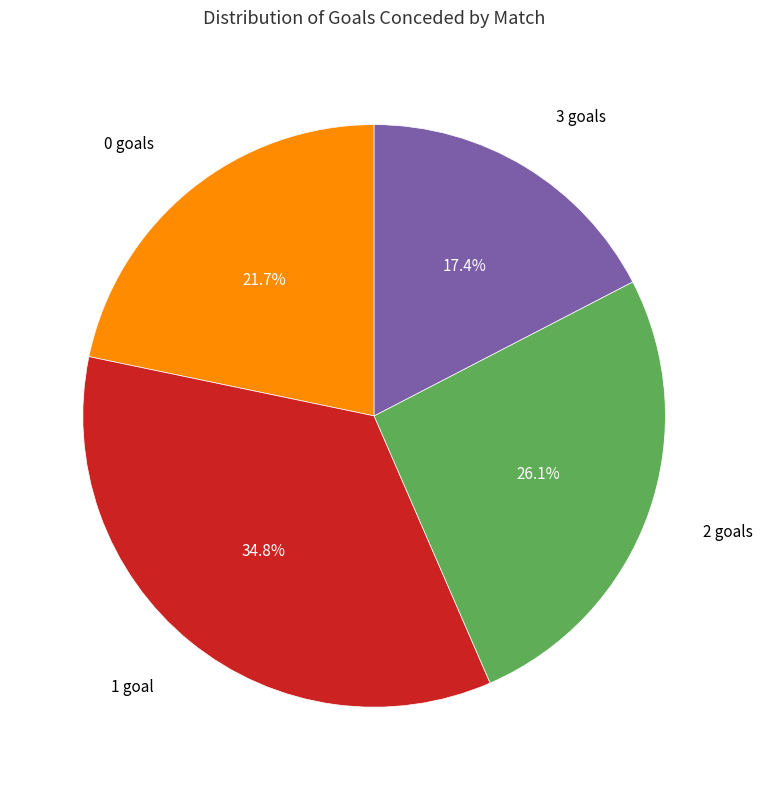

Is there any slice that represents more than half of the pie?

No